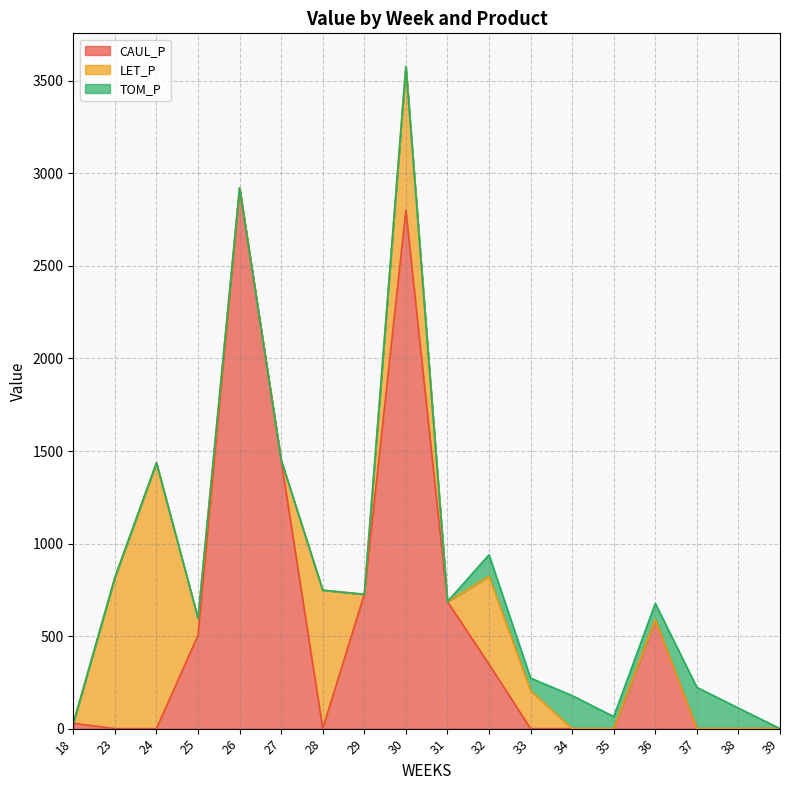

True or false: TOM_P and CAUL_P intersect in this chart.

True